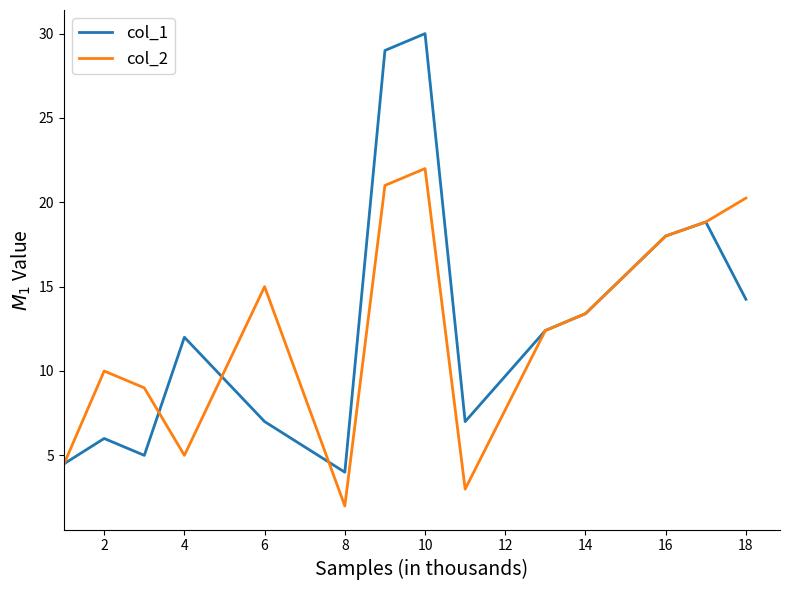

What is the sum of all col_2 values?

174.4